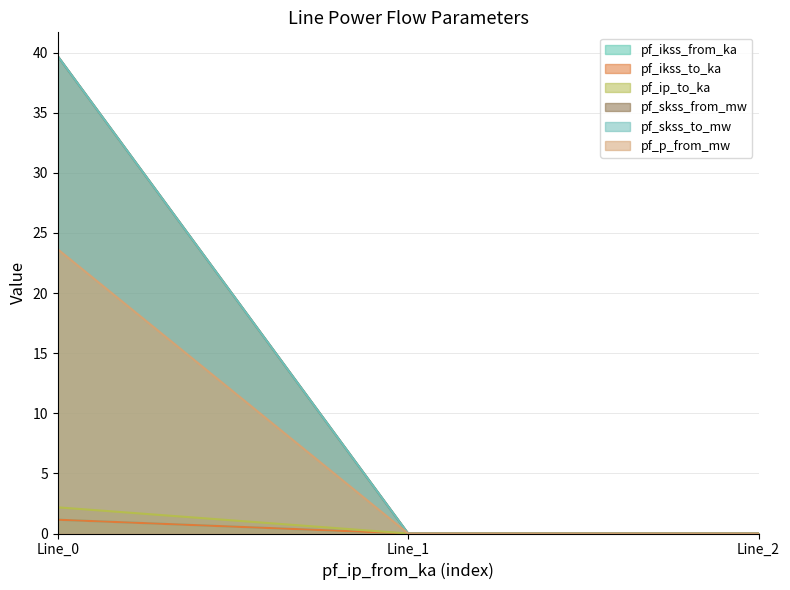

What are all the series names shown in the legend?

pf_ikss_from_ka, pf_ikss_to_ka, pf_ip_to_ka, pf_skss_from_mw, pf_skss_to_mw, pf_p_from_mw